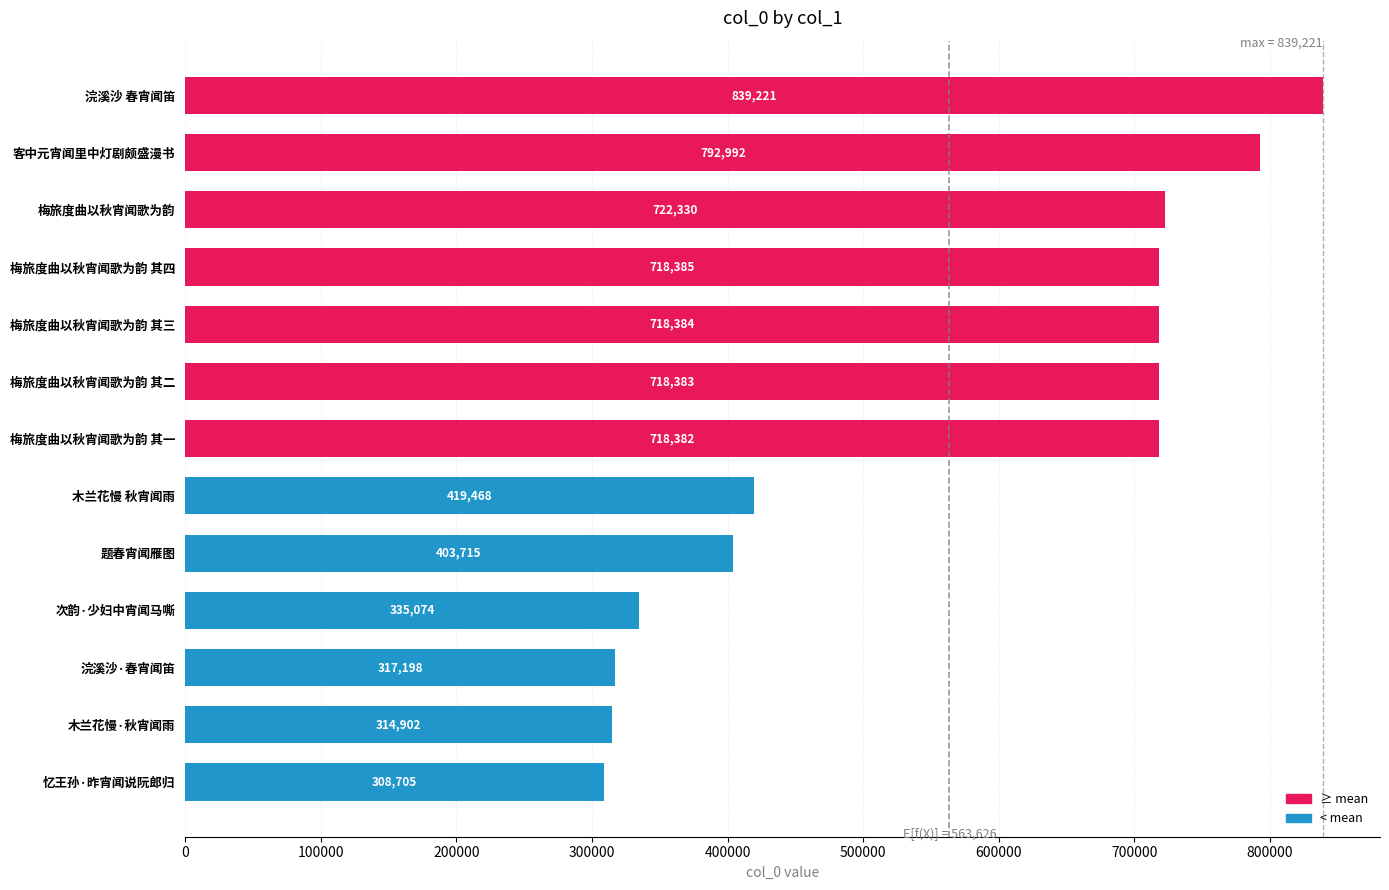

Does the chart contain stacked bars?

No